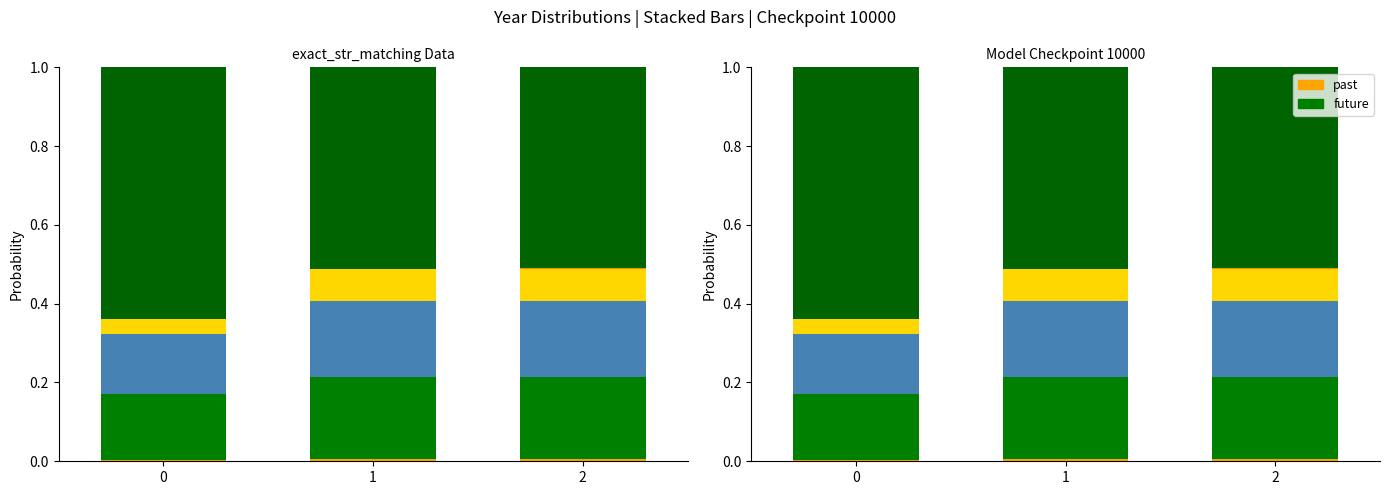

Count the number of data series in this chart.

6